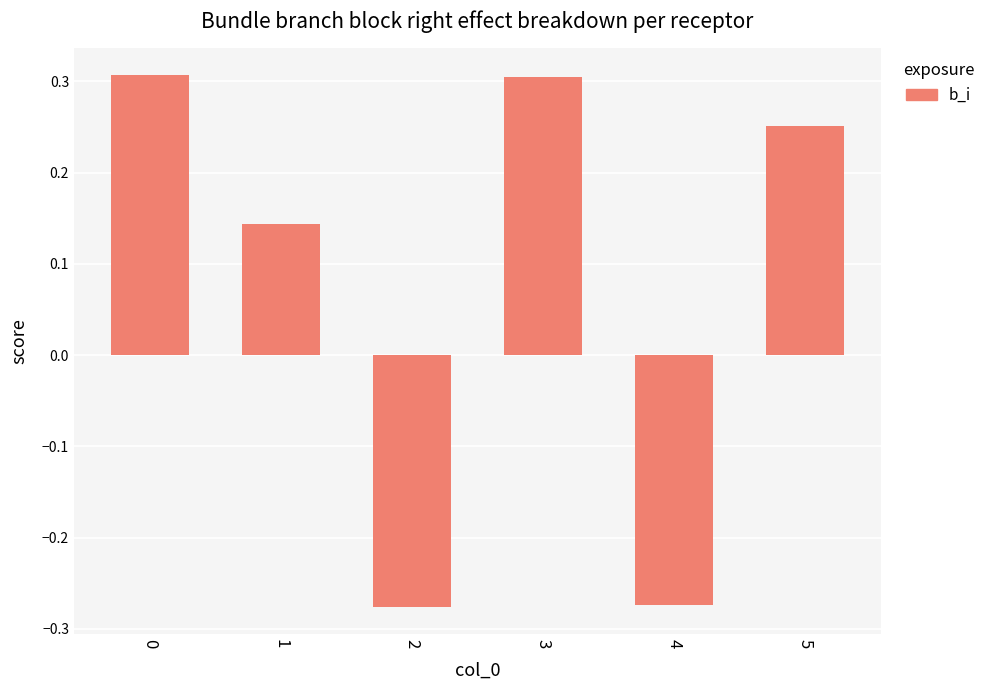

Count the values in the range 0 to 1.

4